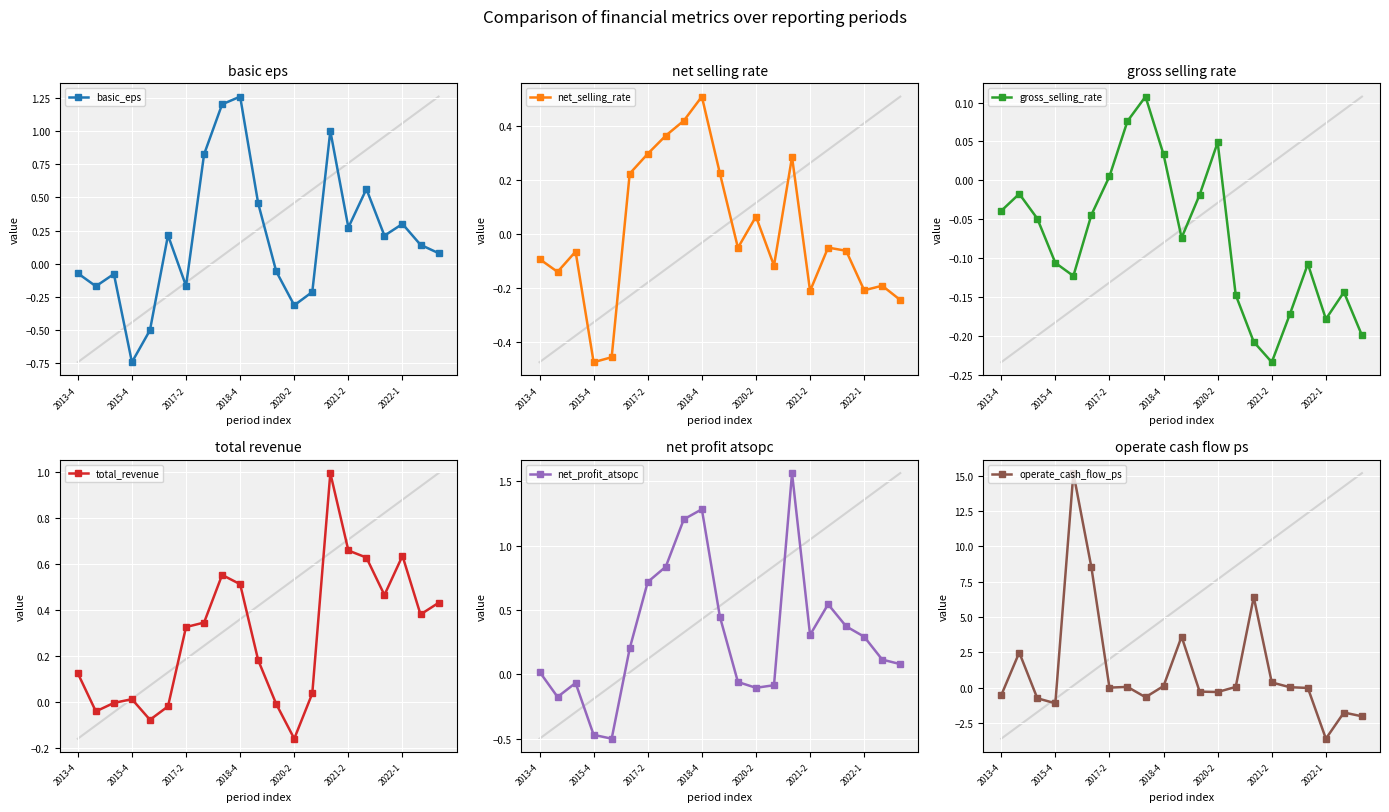

True or false: basic_eps has more than 2 interior local peaks.

True